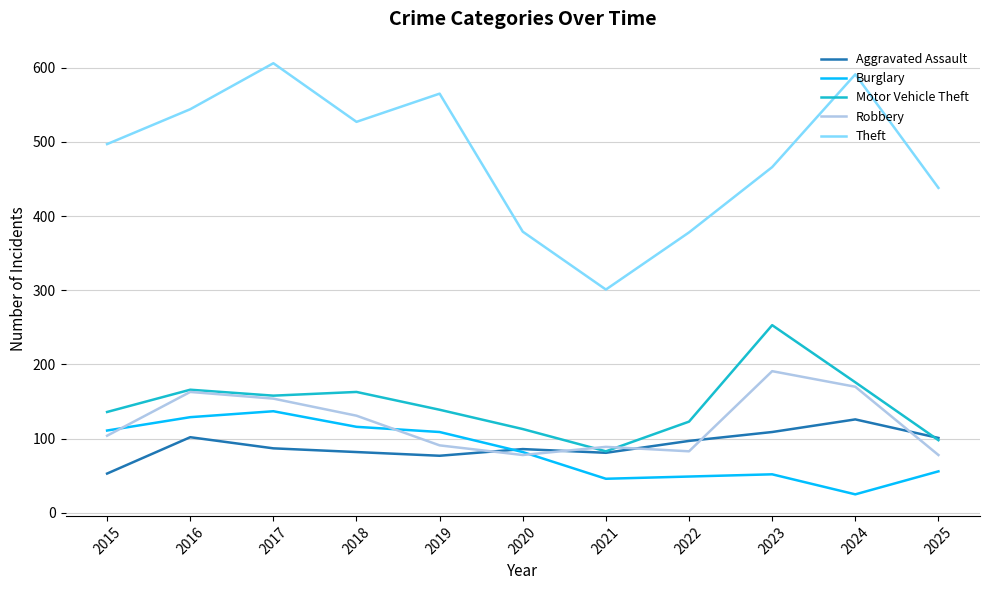

Is the value of Motor Vehicle Theft at 2025 greater than the value of Robbery at 2019?

Yes